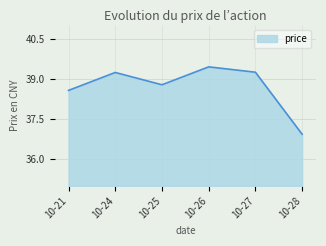

Where does the data first go above 39?

10-24